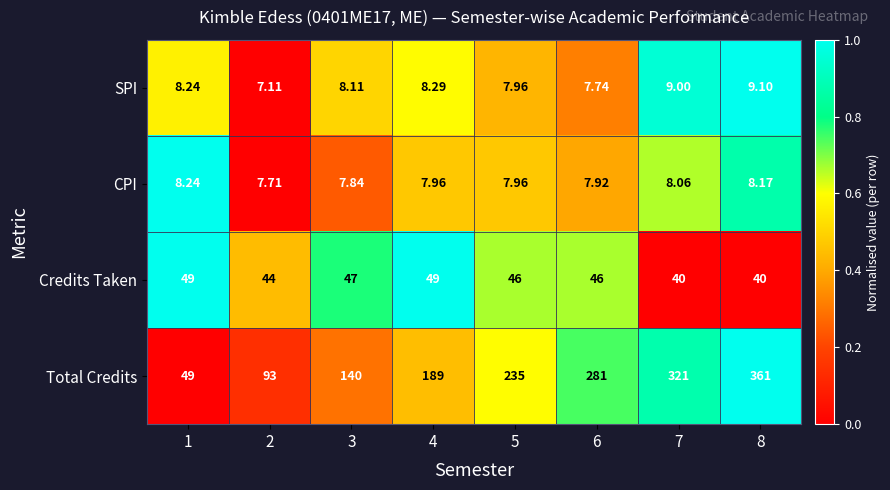

Which series has the largest total across all categories?

Total Credits